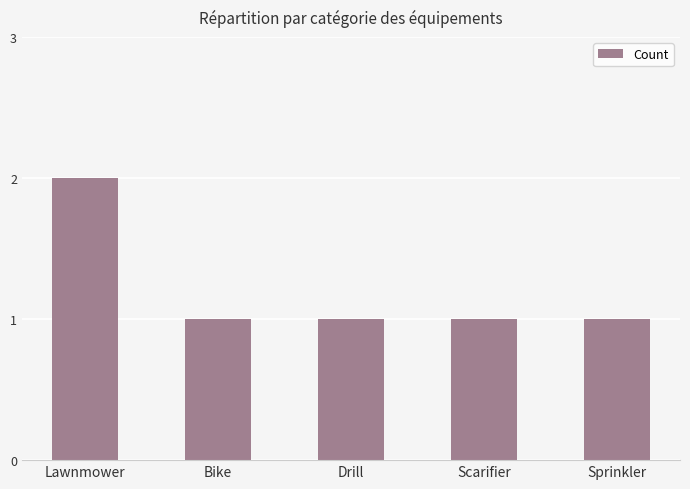

What is the label of the 1st bar from the right?

Sprinkler